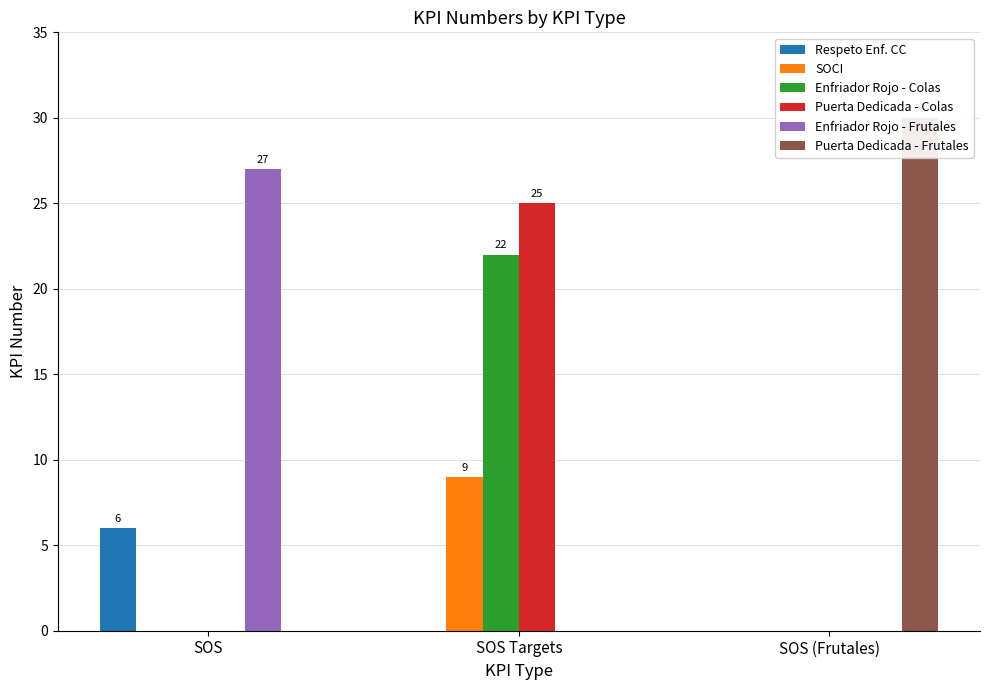

Which category has the lowest value in the Enfriador Rojo - Frutales series?

SOS Targets